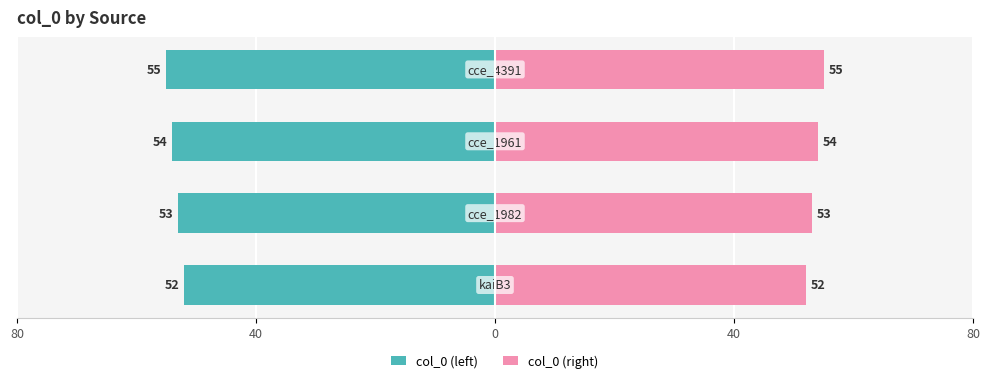

What is the difference between the maximum and minimum values in the col_0 (left) series?

3